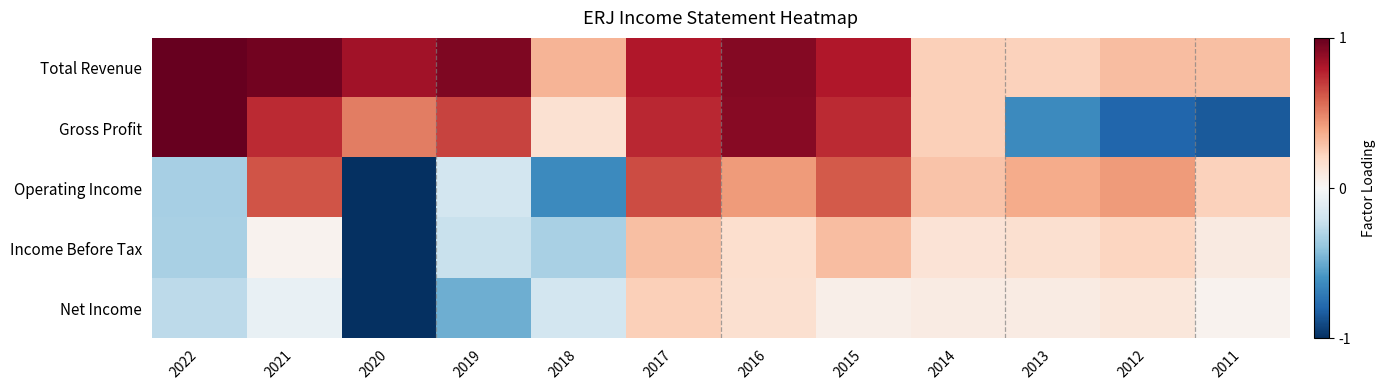

What is the greatest value displayed?

1.0